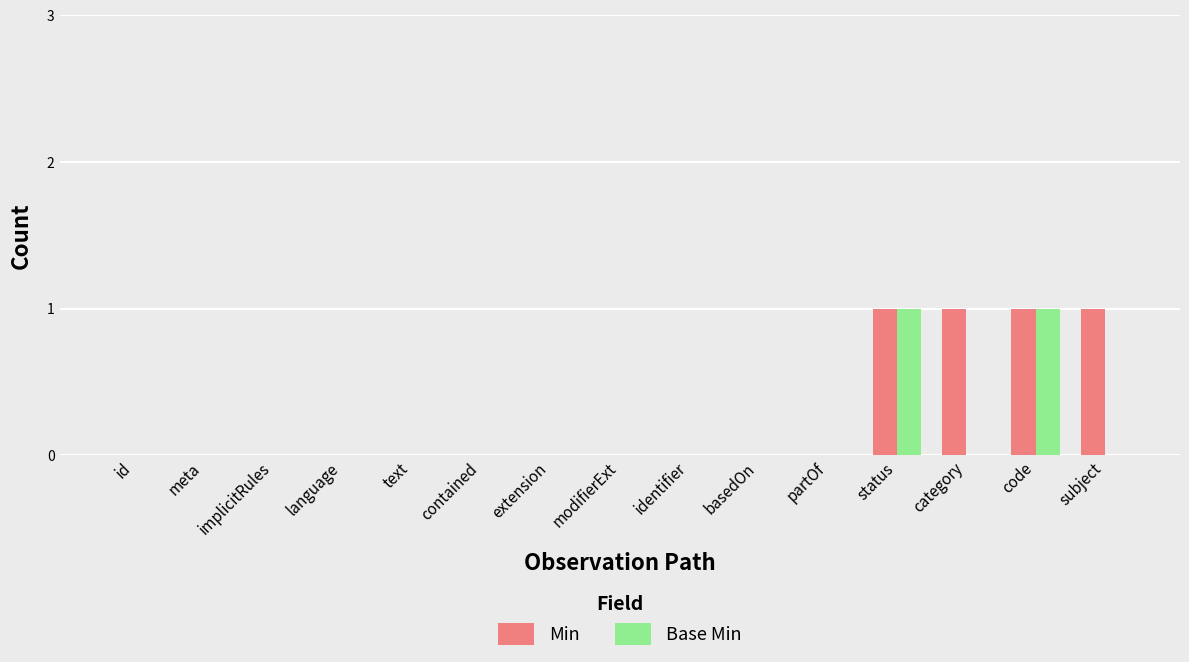

Which series has the largest total across all categories?

Min